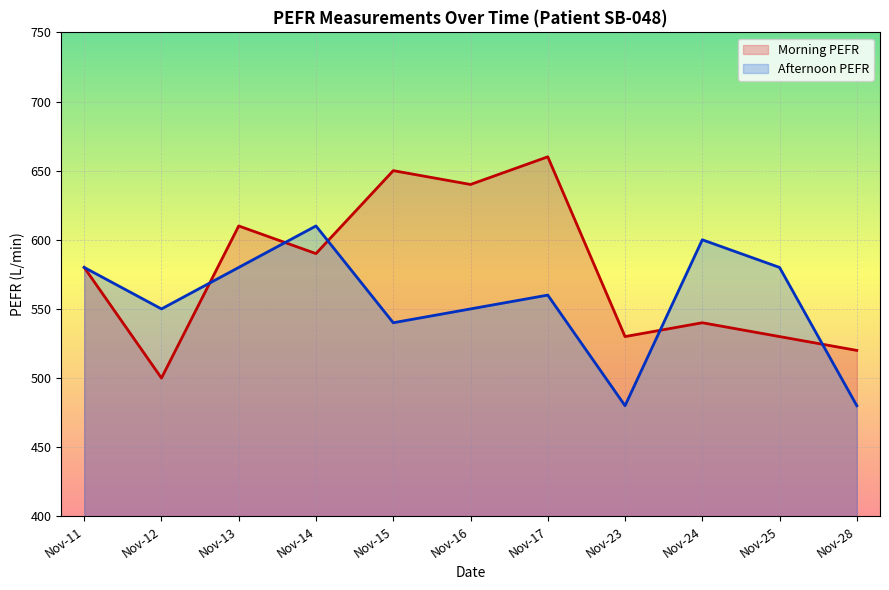

At how many categories does at least one series exceed 651?

1